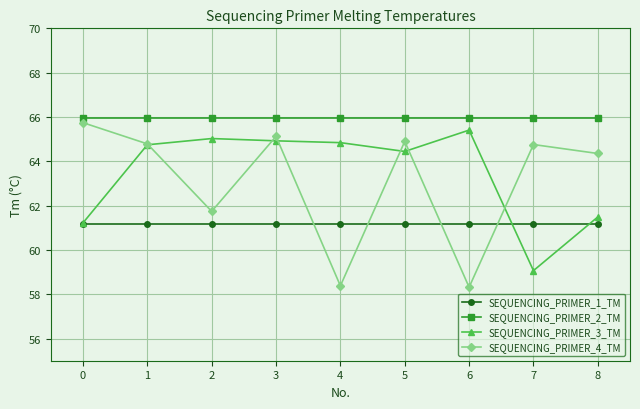

How many lines are shown in the chart?

4